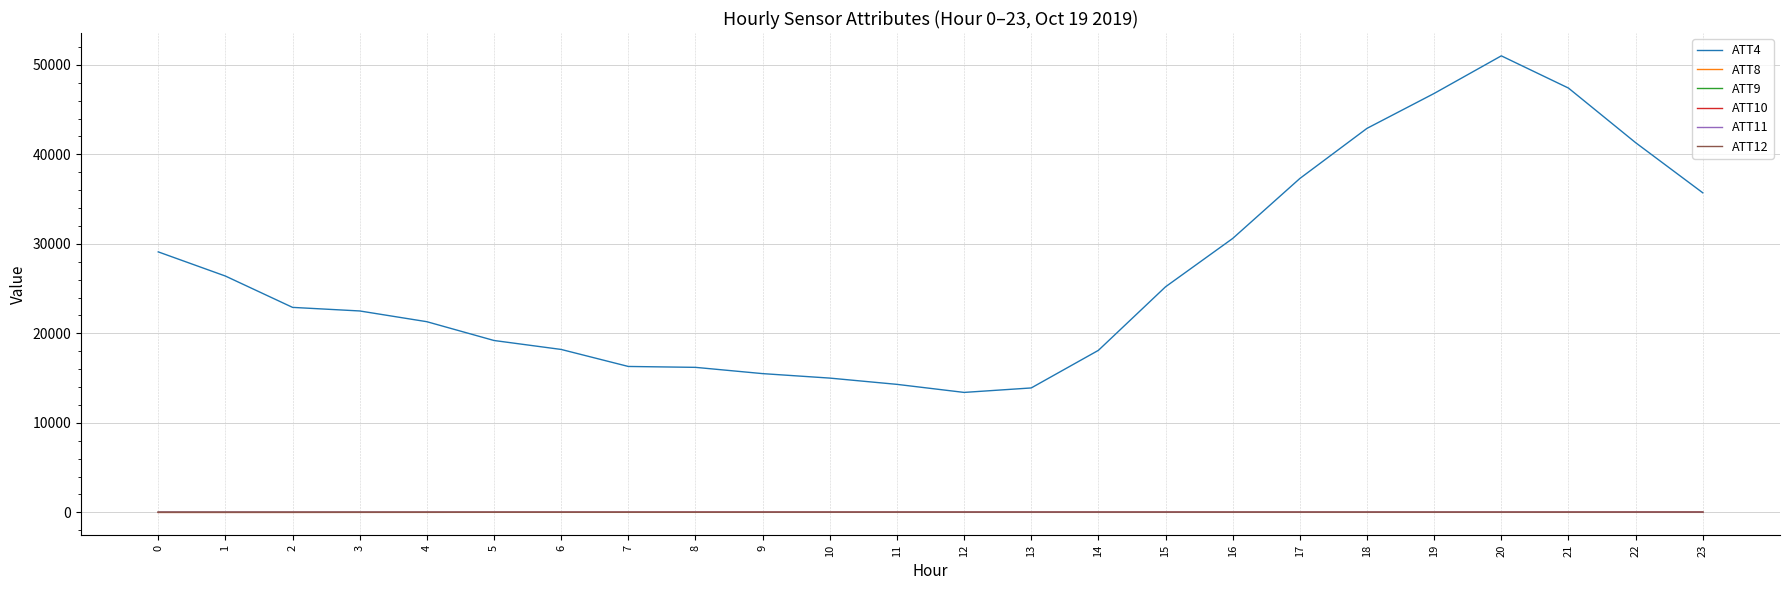

The value of ATT4 at 13 is 6206.5. True or false?

False